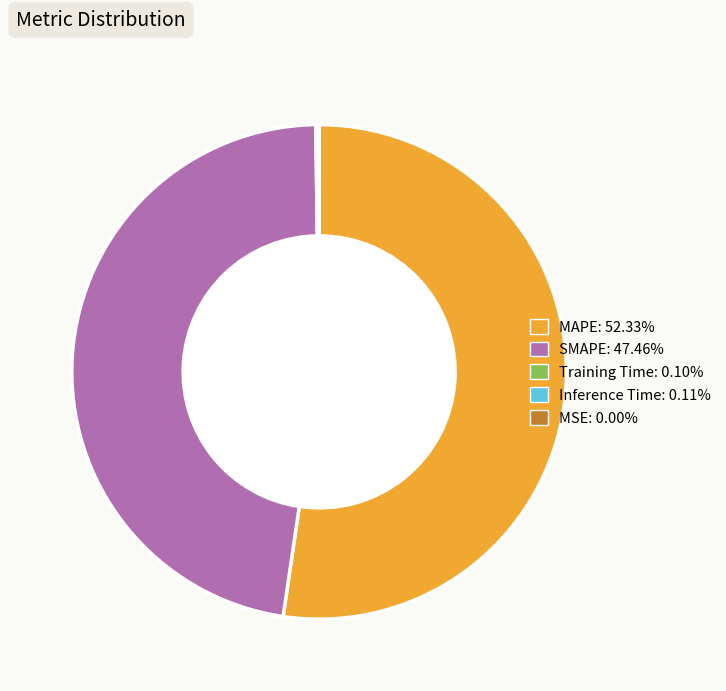

Does SMAPE: 47.46% account for over 50% of the chart?

No